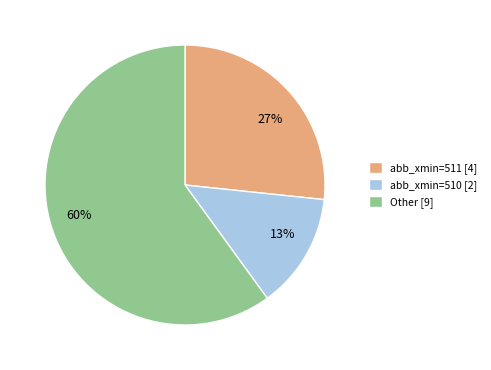

To the nearest percent, what is the difference between the largest and smallest slice percentages?

47%